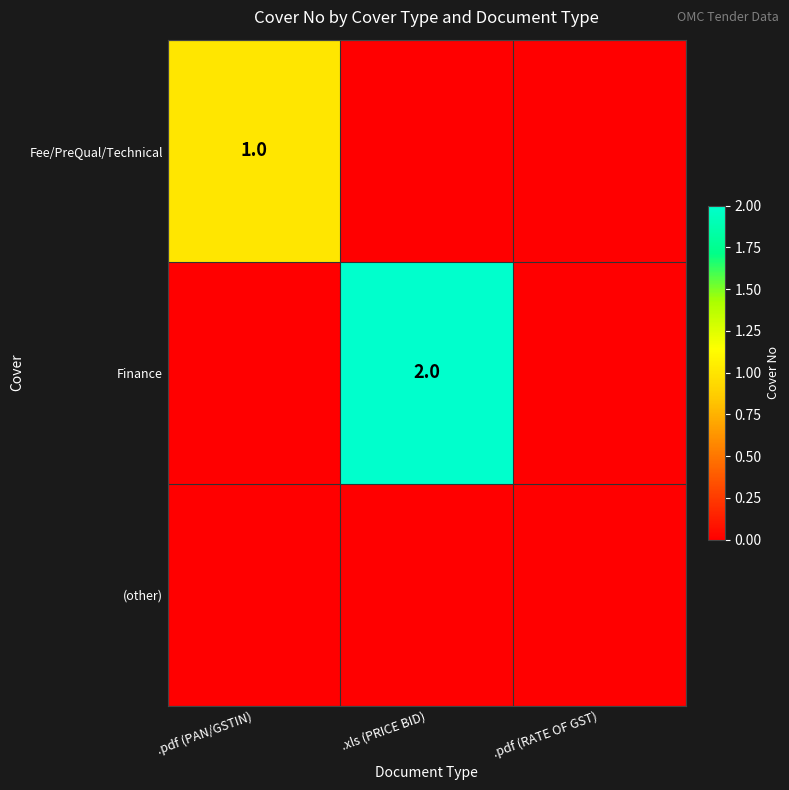

True or false: Fee/PreQual/Technical has a value of 0 at .pdf (RATE OF GST).

True